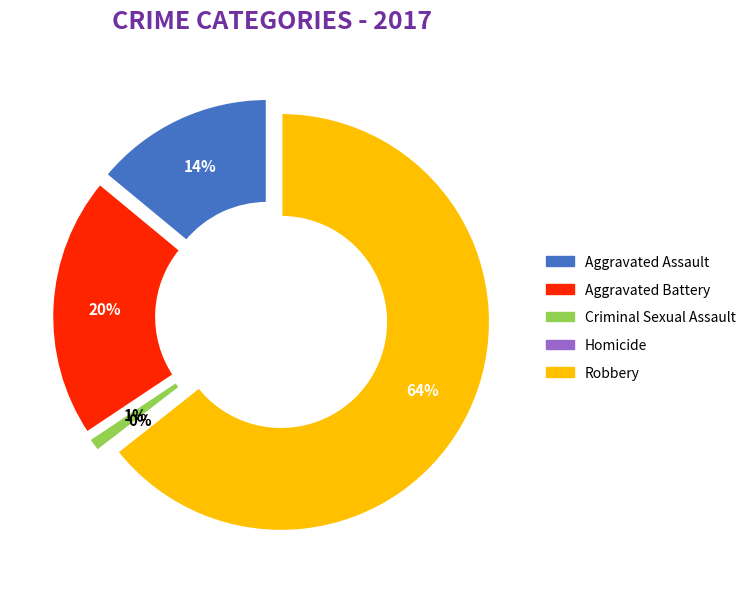

Is it true that Robbery is 56% of the pie?

False